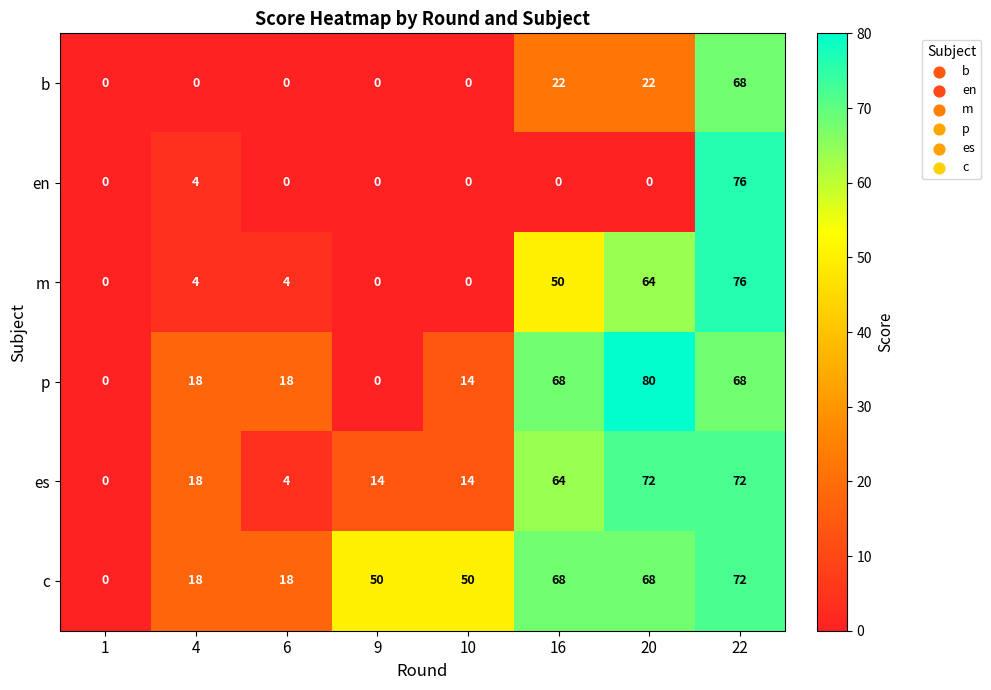

How many b values are between 0 and 22?

7